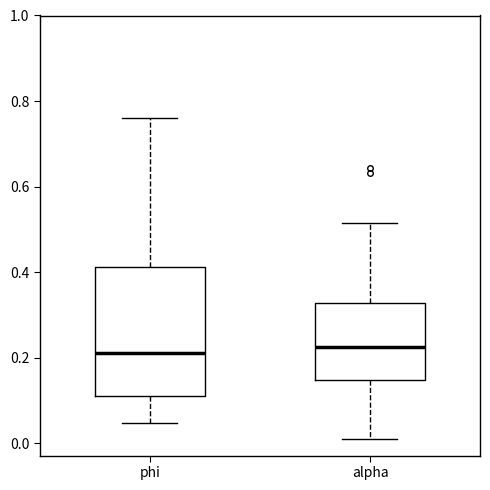

Comparing the boxes themselves (not the whiskers), which one is the tallest?

phi